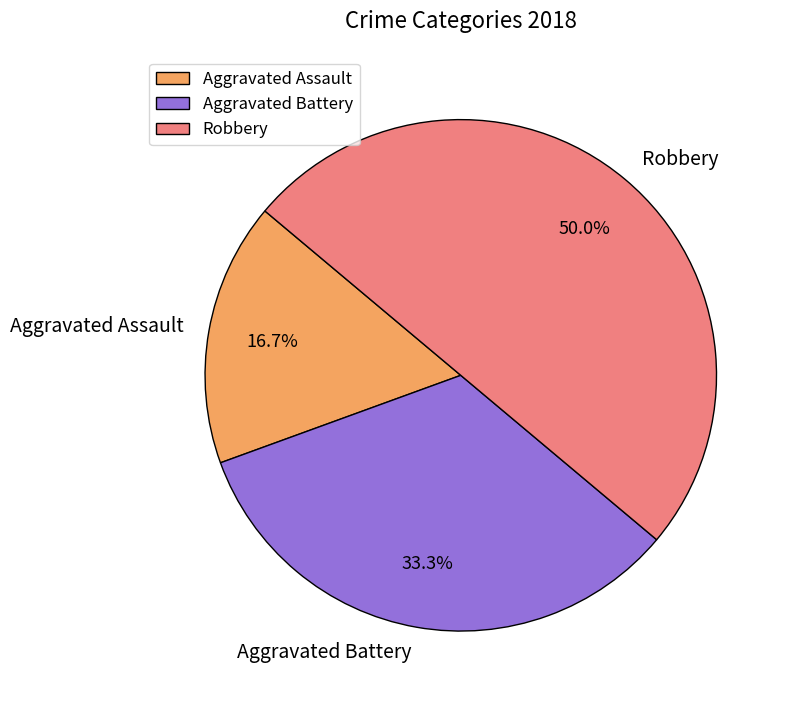

To the nearest percent, what is the difference between the largest and smallest slice percentages?

33%